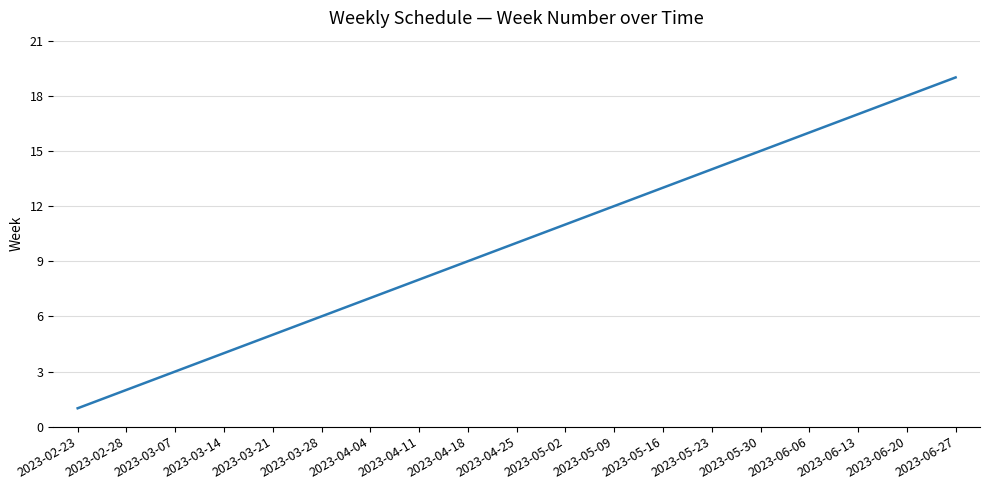

Reading right to left, what are all the values shown in this chart?

19	18	17	16	15	14	13	12	11	10	9	8	7	6	5	4	3	2	1